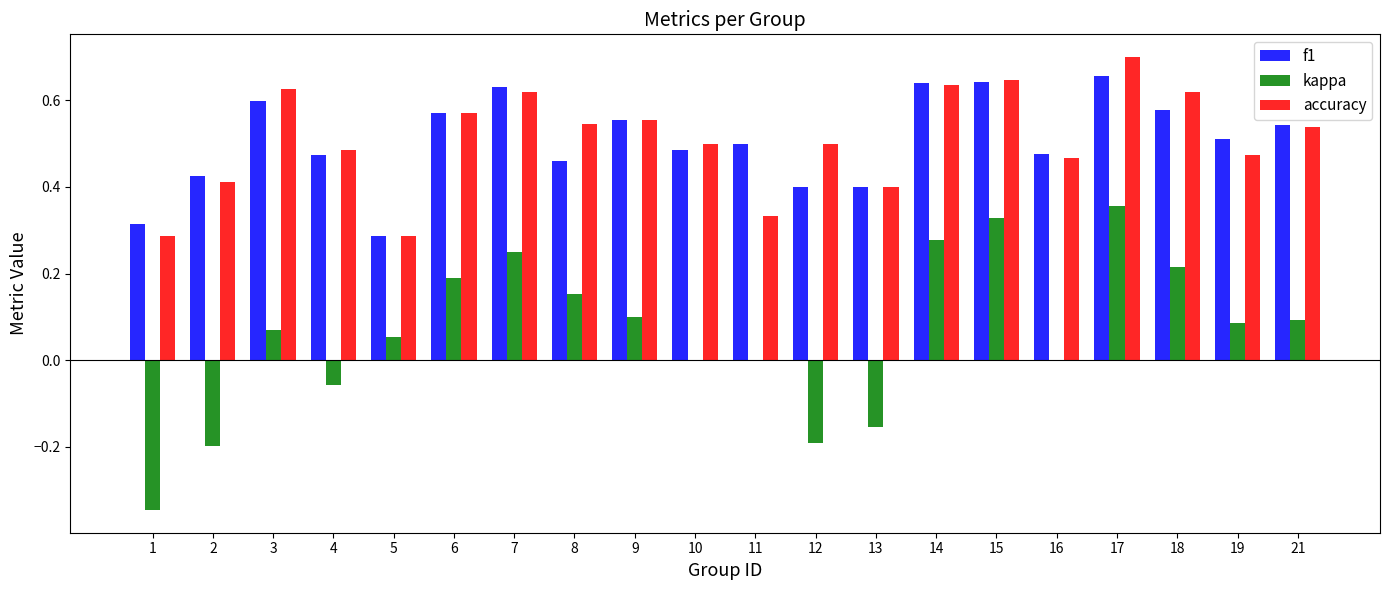

Is the value of kappa at 7 greater than the value of f1 at 19?

No